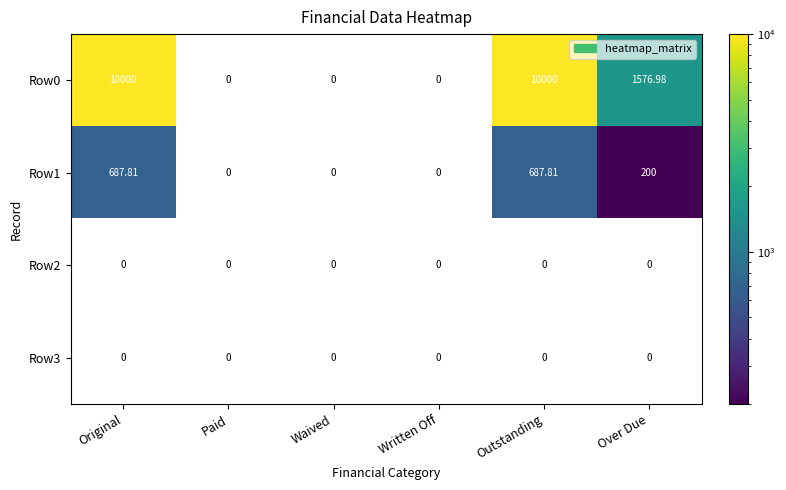

What is the maximum value shown in the chart?

10000.0